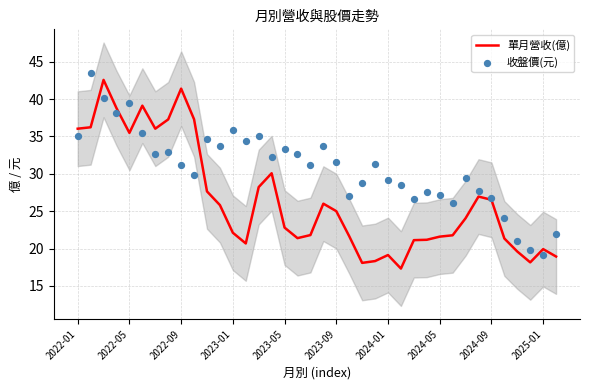

Is the value of 收盤價(元) at 34 greater than the value of 單月營收(億) at 23?

Yes